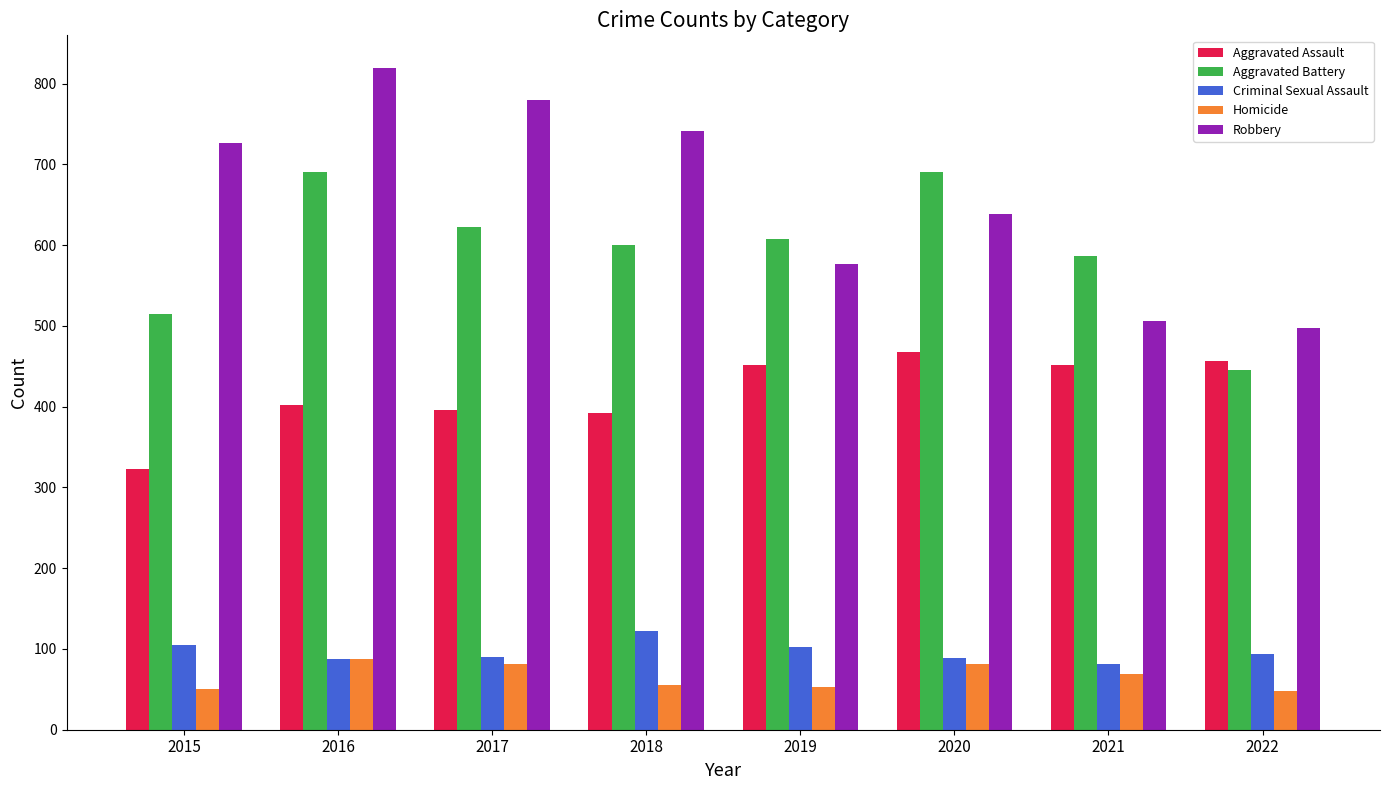

What is the sum of all Robbery values?

5285